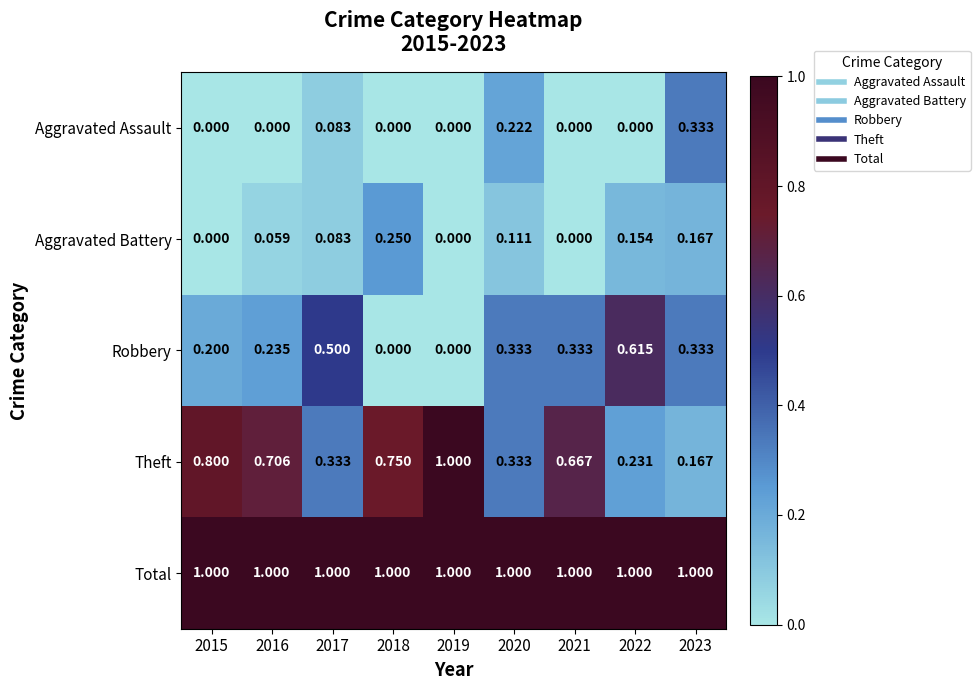

Count the number of categories in the chart.

9